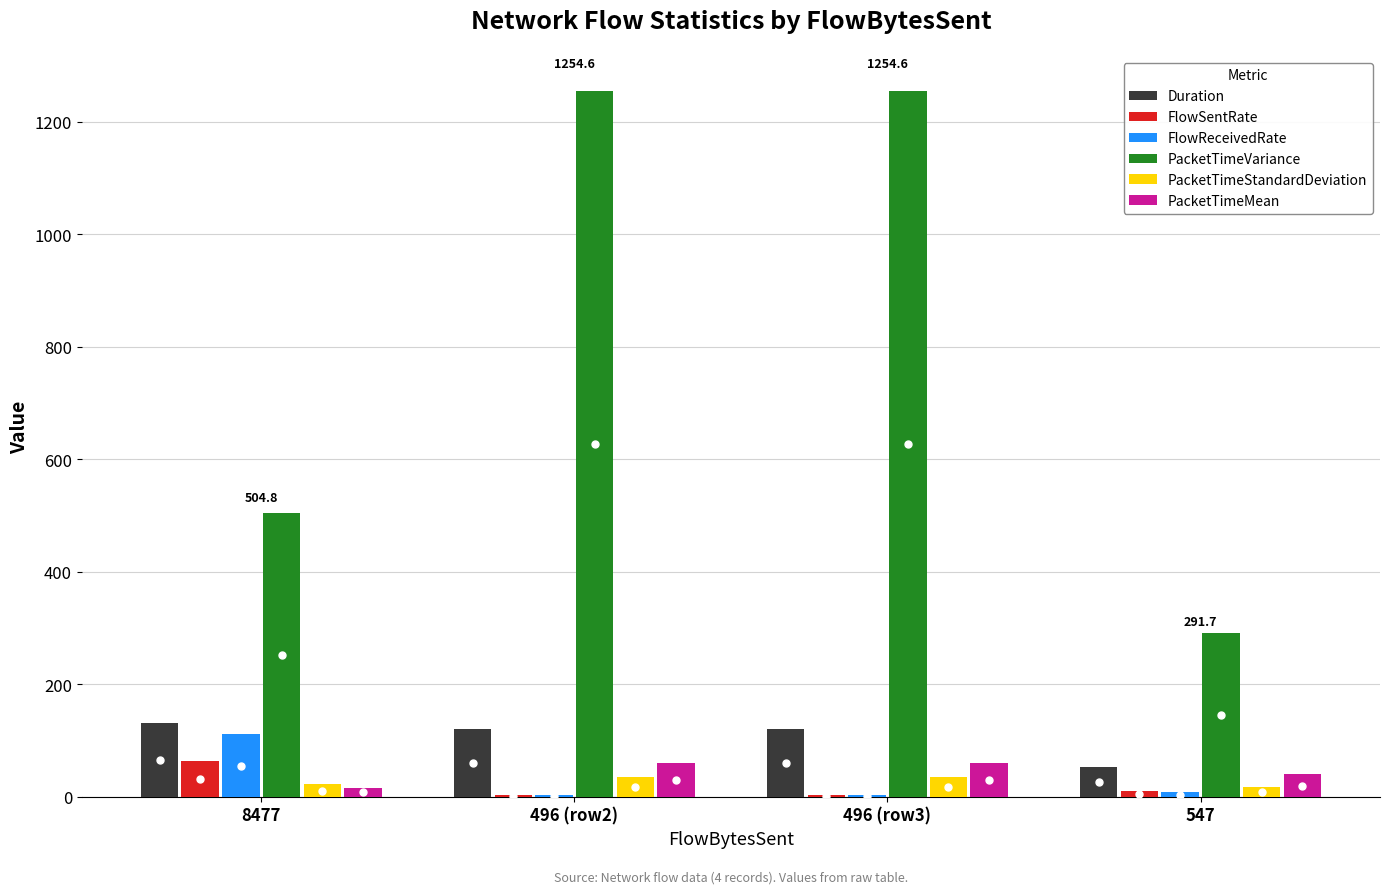

What is the average value of the PacketTimeStandardDeviation series?

27.6